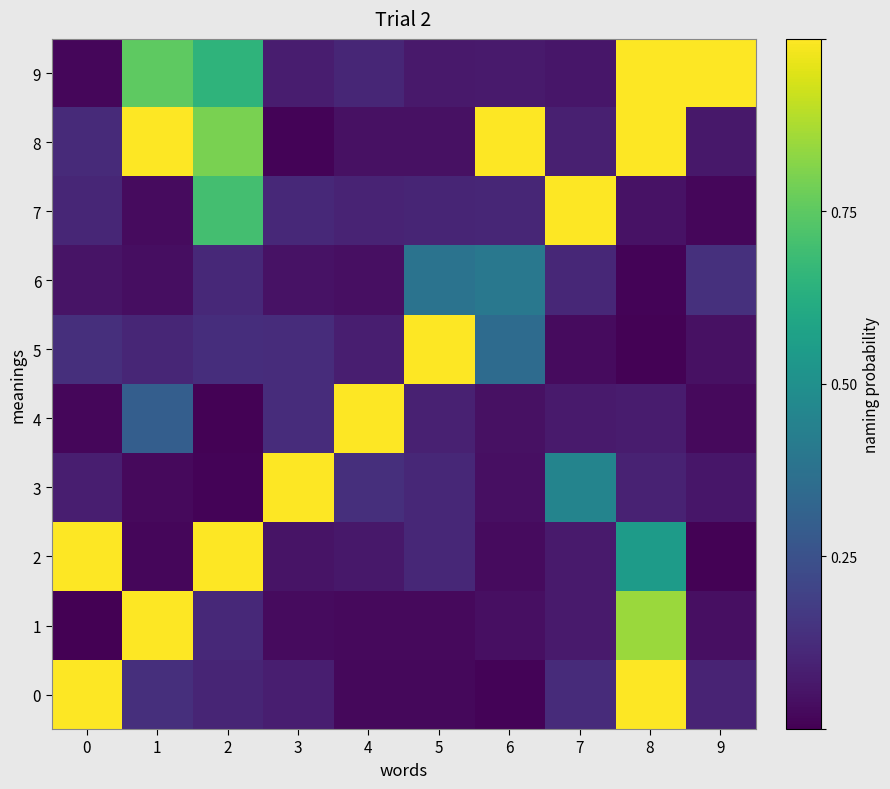

What is the difference between the highest and lowest values at 4?

1.0